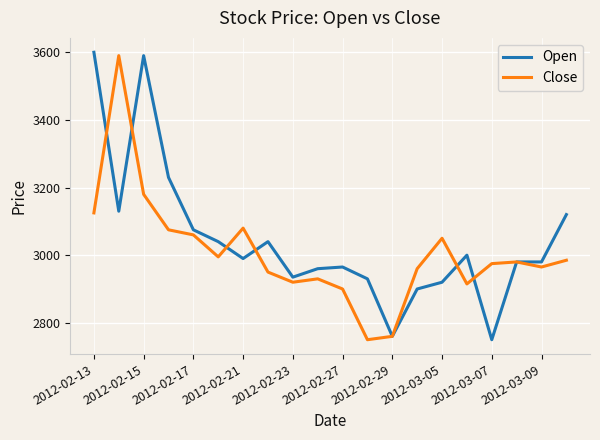

What are all the series names shown in the legend?

Open, Close